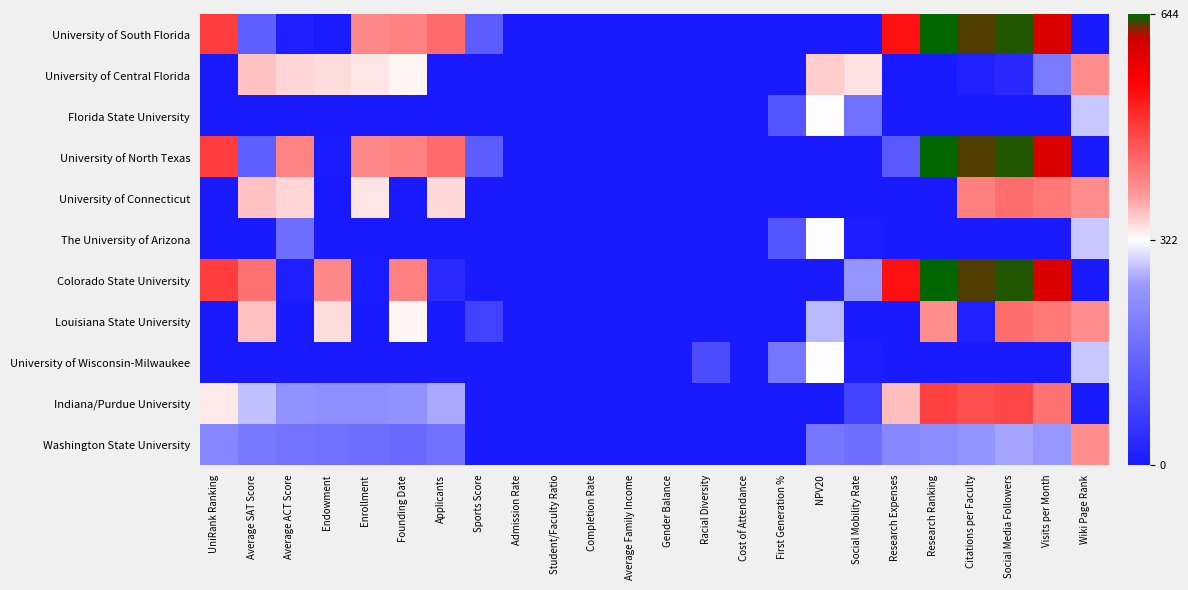

Which has a higher value, Research Ranking or Citations per Faculty?

Research Ranking